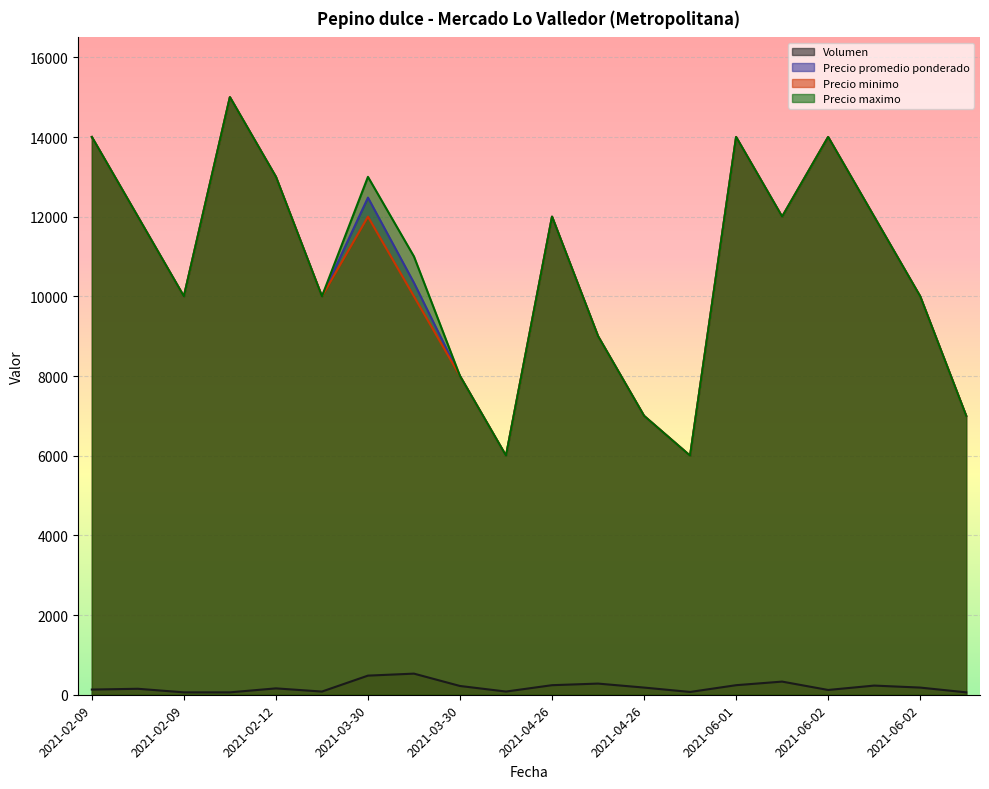

What is the highest value of the Precio minimo series?

15000